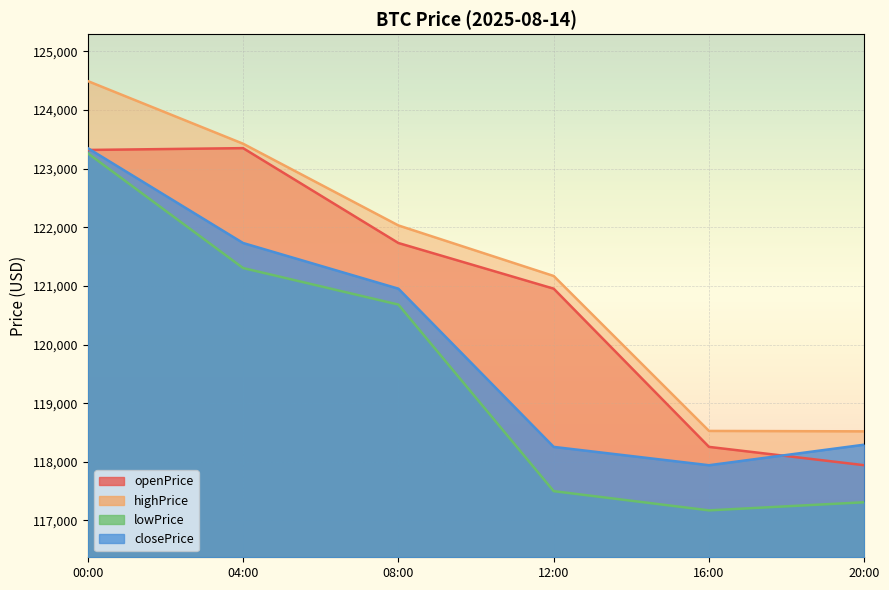

True or false: lowPrice and highPrice intersect in this chart.

False